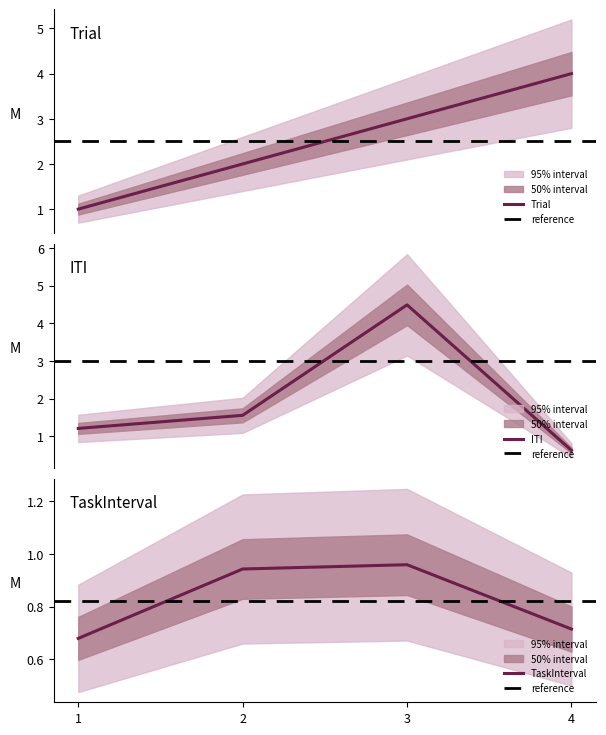

What is the difference between the TaskInterval values at 4 and 2?

0.2